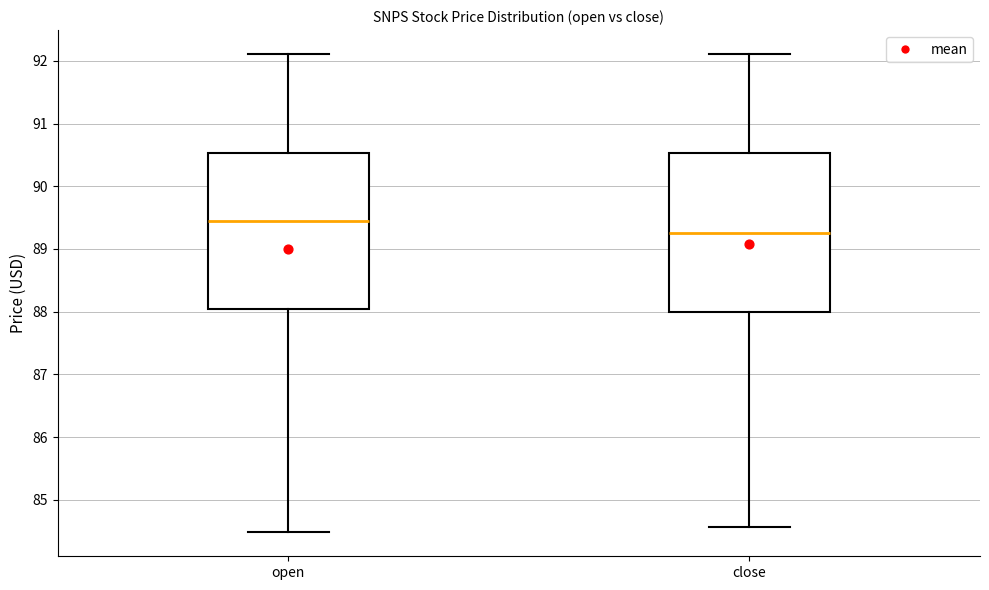

Reading left to right, read every box against the y-axis: the position of its median line, the range the box covers, and the ends of its whiskers. The values are not printed on the chart, so give them approximately, as read against the axis.

open: median 89.5, box 88.0 to 90.5, whiskers 84.5 to 92.1
close: median 89.3, box 88.0 to 90.5, whiskers 84.6 to 92.1